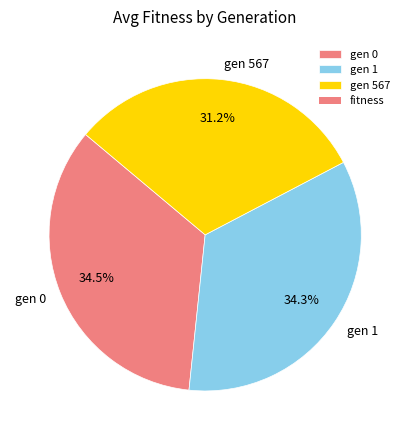

Count the number of slices in the pie.

3